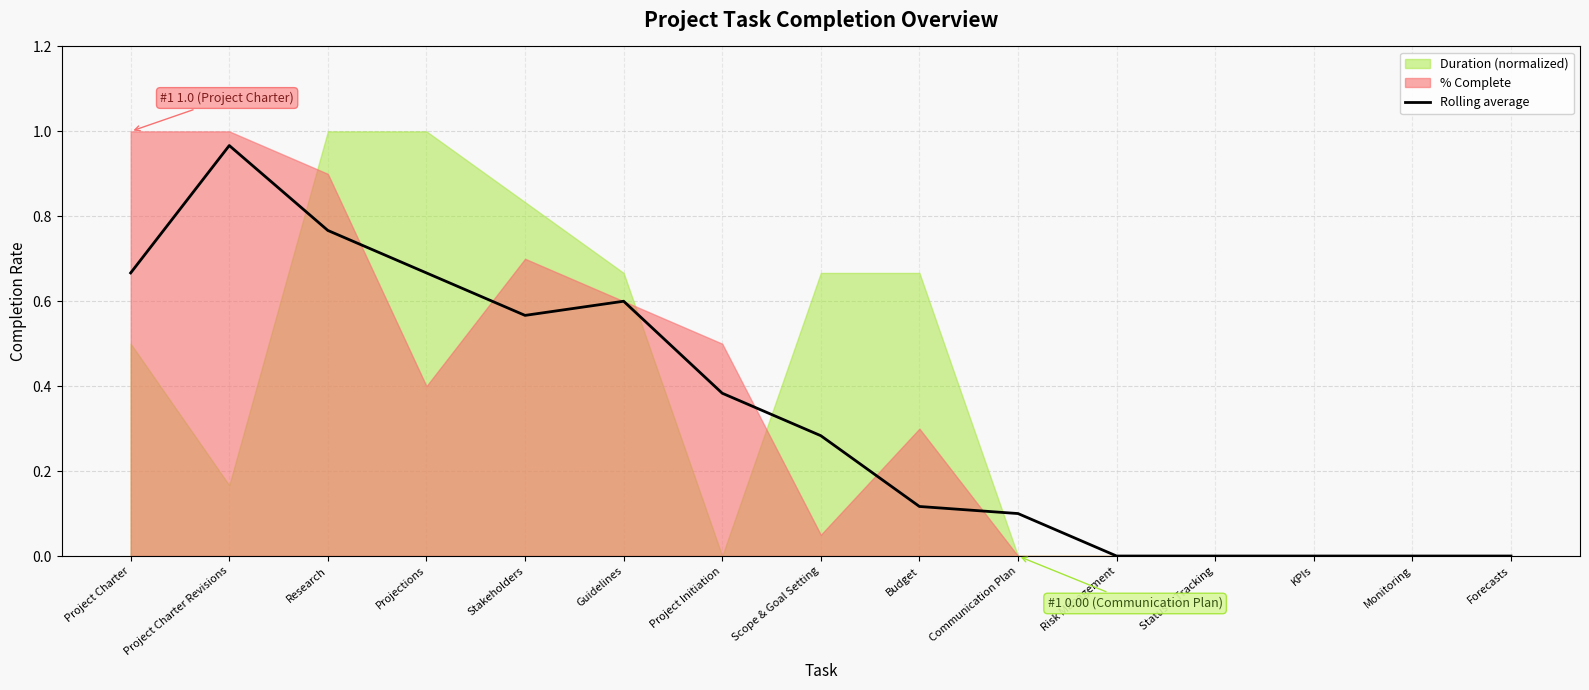

Reading left to right, what are all the values shown in this chart?

0.7	1.0	0.8	0.7	0.6	0.6	0.4	0.3	0.1	0.1	0.0	0.0	0.0	0.0	0.0